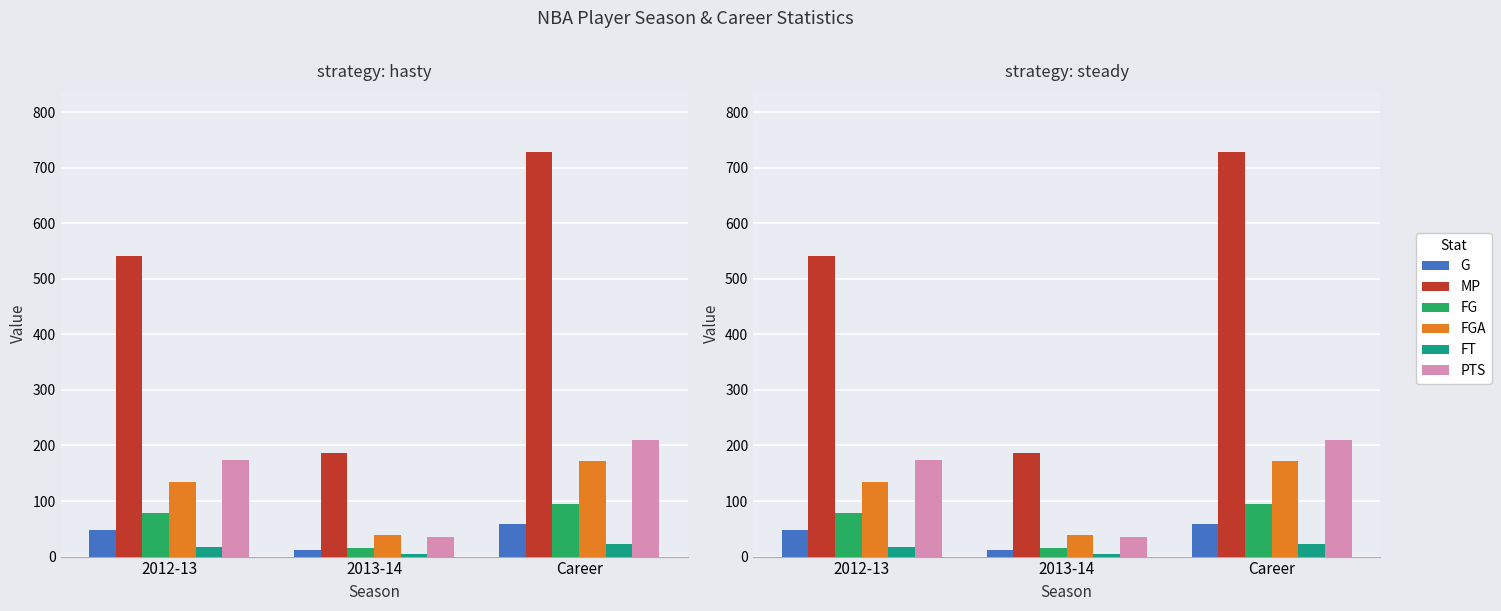

Is the value of FGA at 2012-13 greater than the value of FT at 2012-13?

Yes